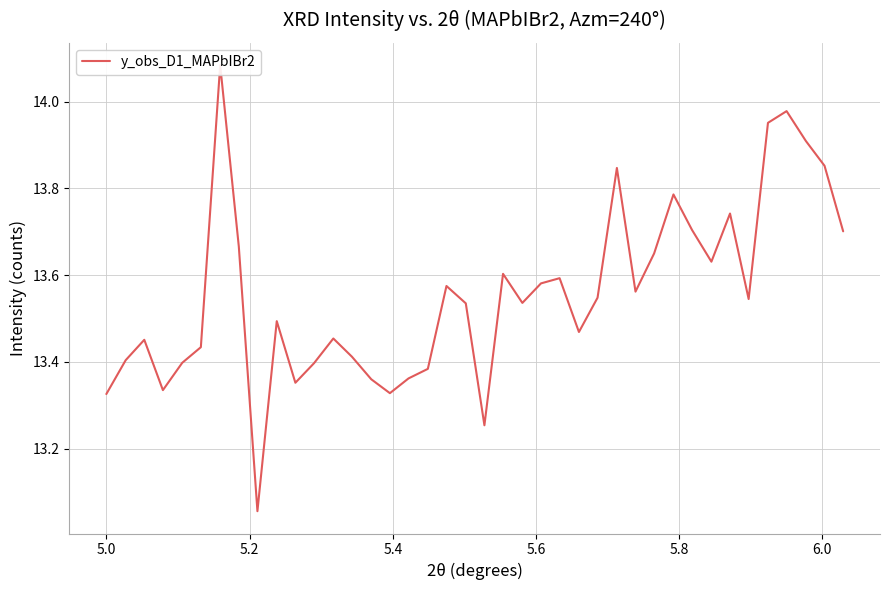

Reading left to right, what are all the values shown in this chart?

13.3	13.4	13.5	13.3	13.4	13.4	14.1	13.7	13.1	13.5	13.4	13.4	13.5	13.4	13.4	13.3	13.4	13.4	13.6	13.5	13.3	13.6	13.5	13.6	13.6	13.5	13.5	13.8	13.6	13.7	13.8	13.7	13.6	13.7	13.5	14.0	14.0	13.9	13.9	13.7